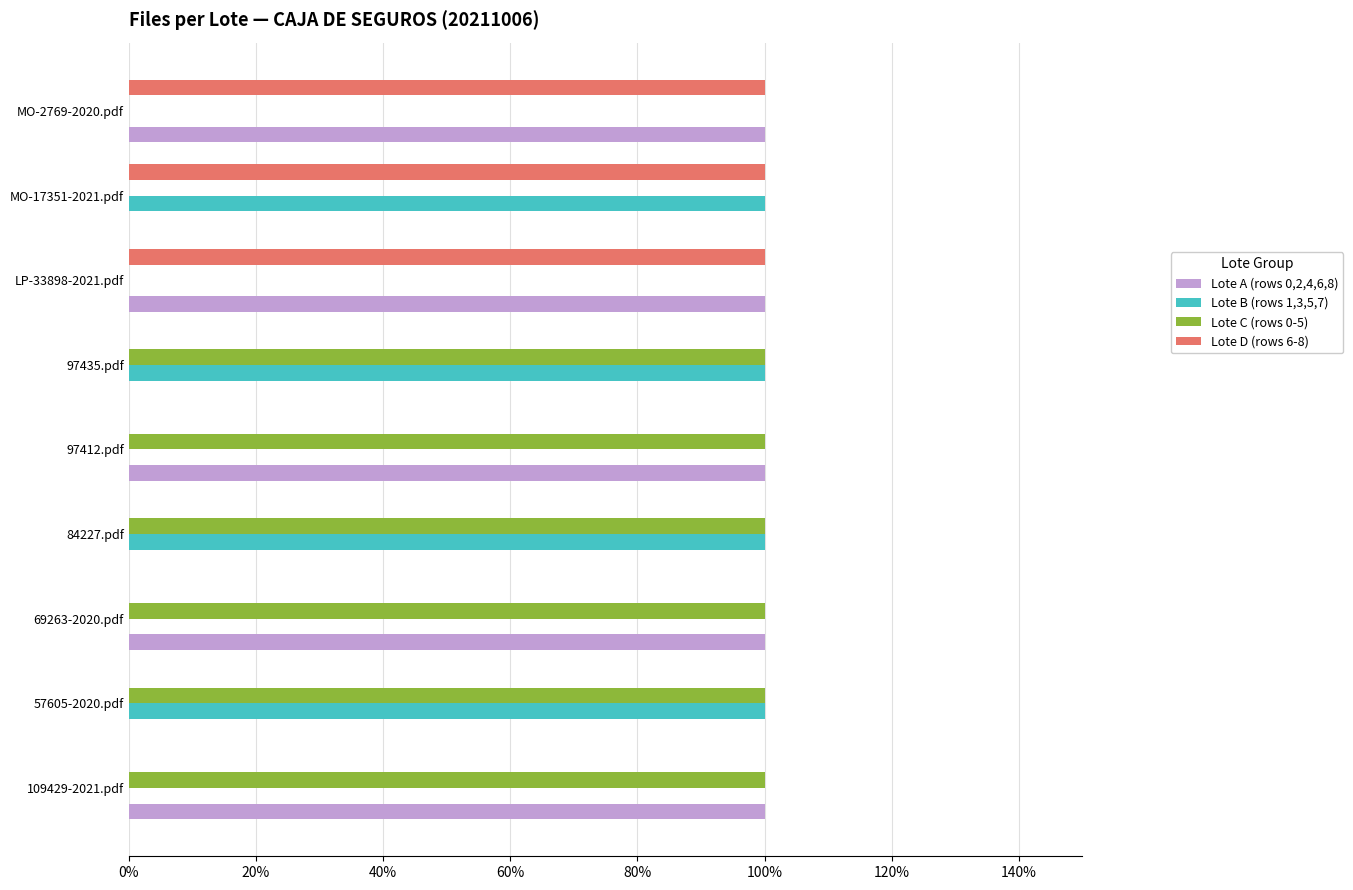

What are all the series names shown in the legend?

Lote A (rows 0,2,4,6,8), Lote B (rows 1,3,5,7), Lote C (rows 0-5), Lote D (rows 6-8)